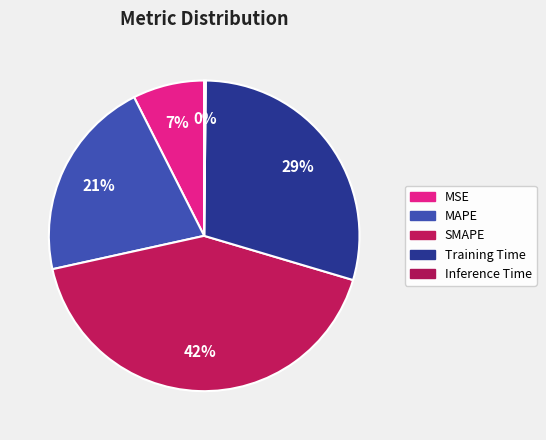

How many segments does this pie chart have?

5